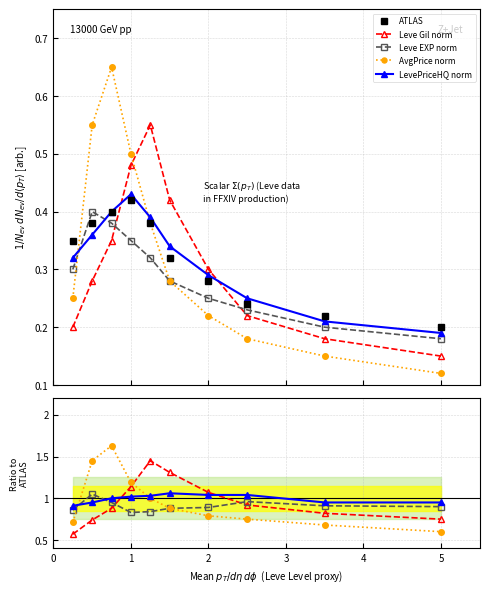

Reading left to right, transcribe all the data shown in this chart.

ATLAS: 0.3	0.4	0.4	0.4	0.4	0.3	0.3	0.2	0.2	0.2
Leve Gil norm: 0.6	0.7	0.9	1.1	1.4	1.3	1.1	0.9	0.8	0.8
Leve EXP norm: 0.9	1.1	0.9	0.8	0.8	0.9	0.9	1.0	0.9	0.9
AvgPrice norm: 0.7	1.4	1.6	1.2	1.0	0.9	0.8	0.8	0.7	0.6
LevePriceHQ norm: 0.9	0.9	1.0	1.0	1.0	1.1	1.0	1.0	0.9	0.9